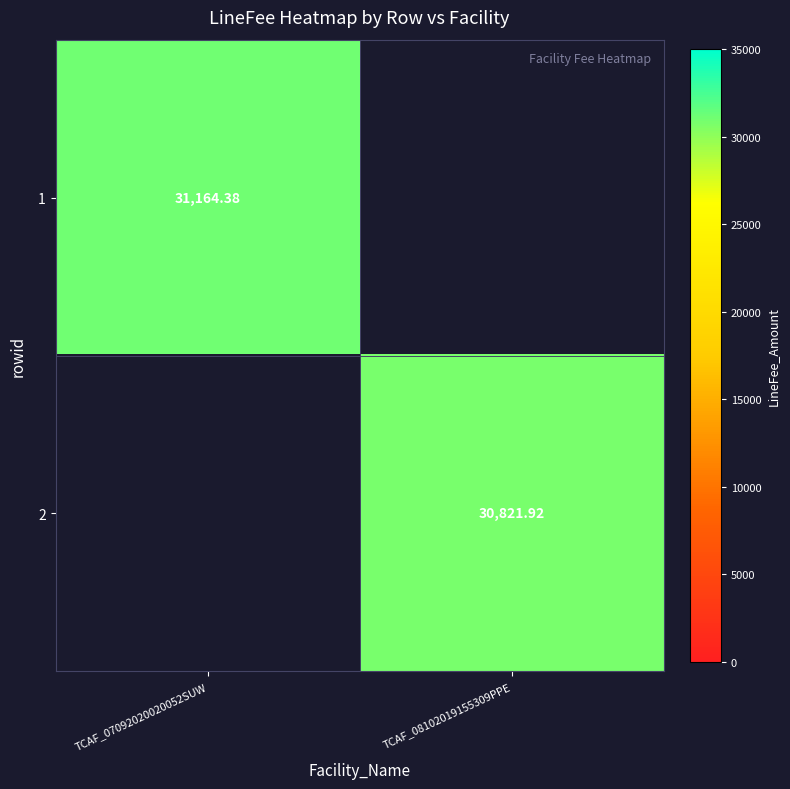

At which category does the chart reach its minimum across all series?

TCAF_08102019155309PPE